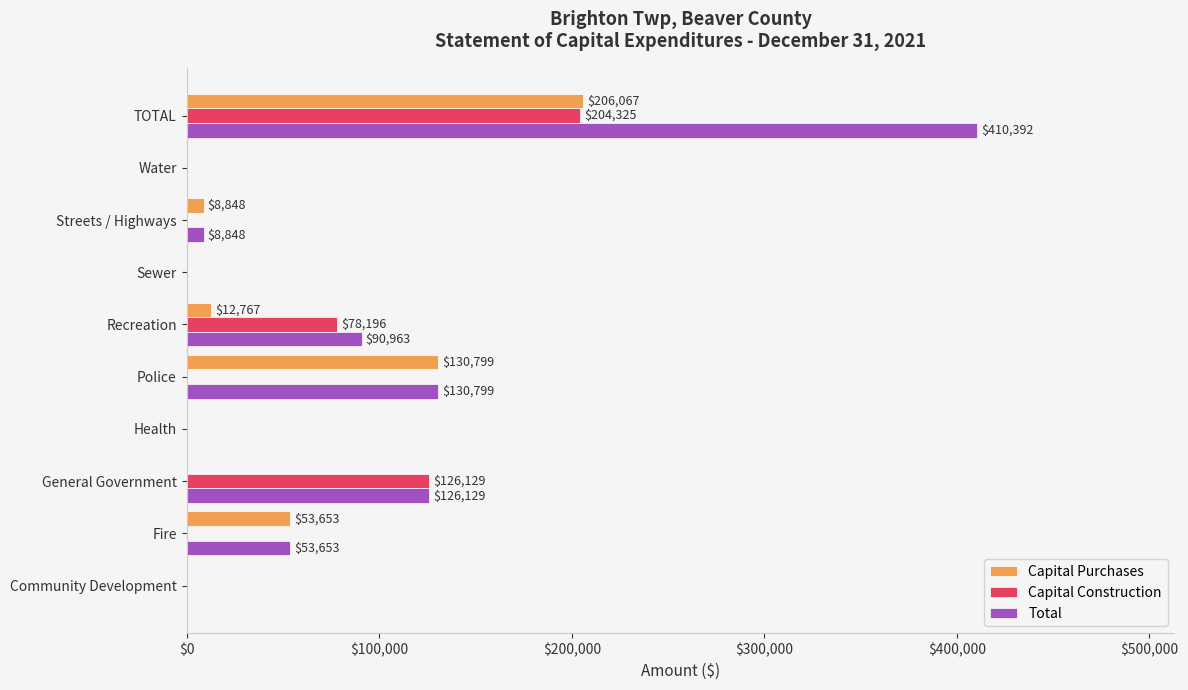

The value of Capital Purchases at Health is 0. True or false?

True